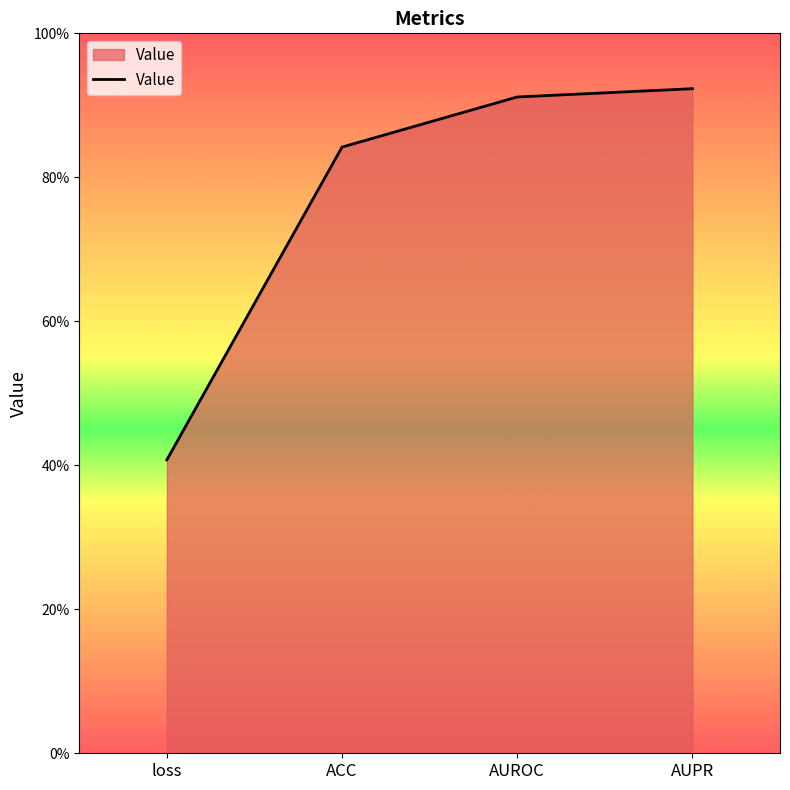

Is this an area chart (filled region under the line)?

Yes